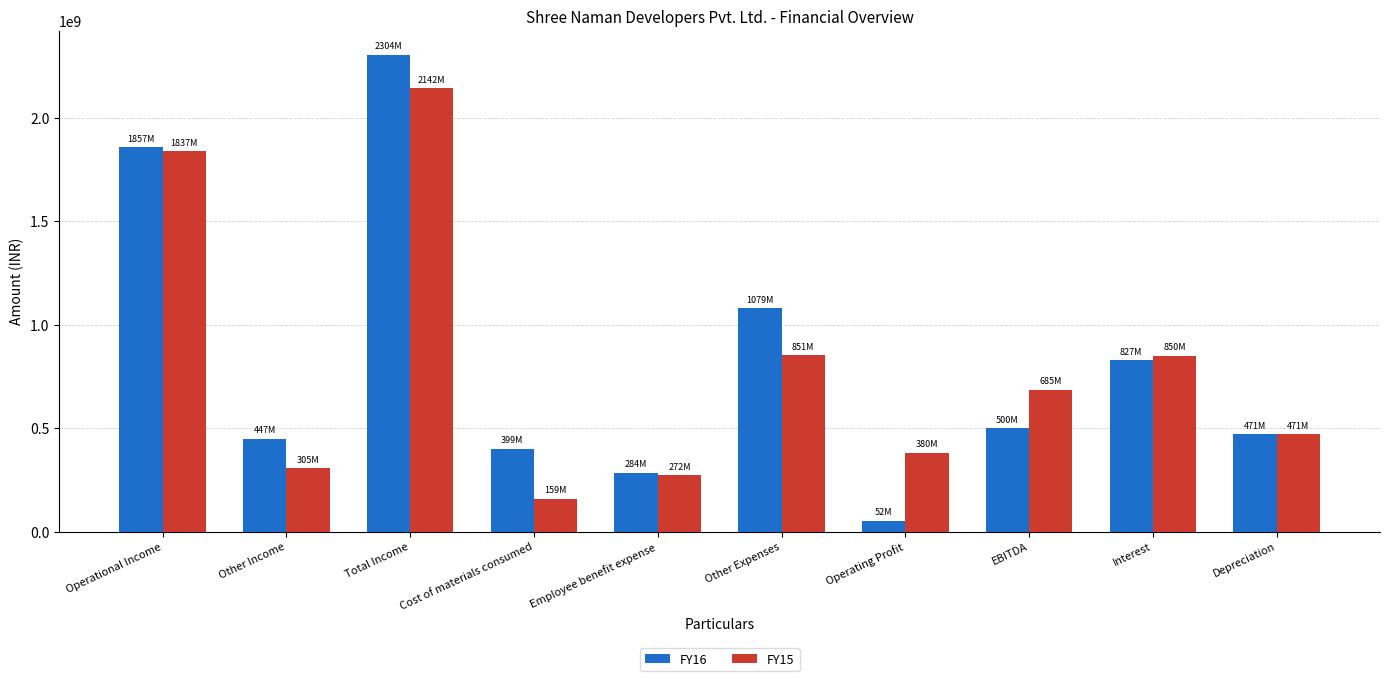

What is the total value across all series at Operational Income?

3693690867